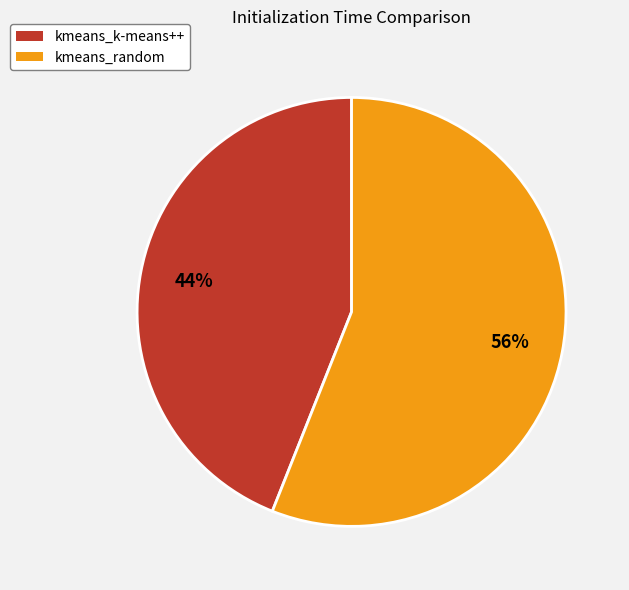

Count the number of slices in the pie.

2